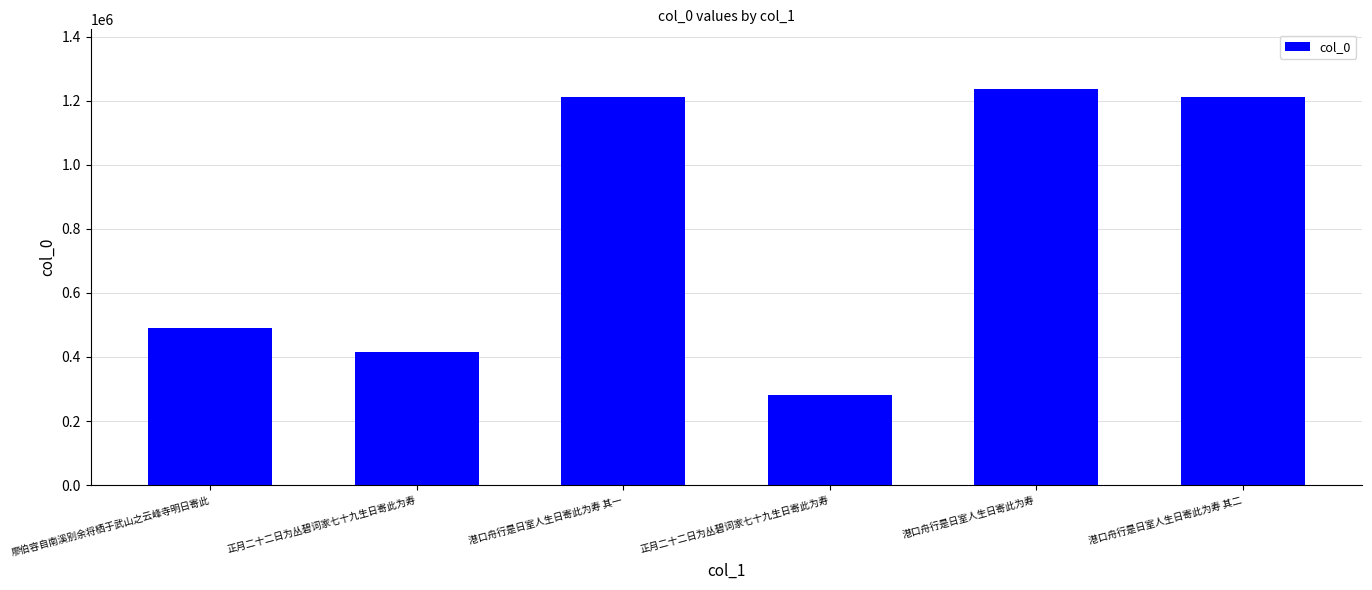

What is the ratio of the value at 廖伯容自南溪别余将栖于武山之云峰寺明日寄此 to the value at 正月二十二日为丛碧词家七十九生日寄此为寿?

1.8